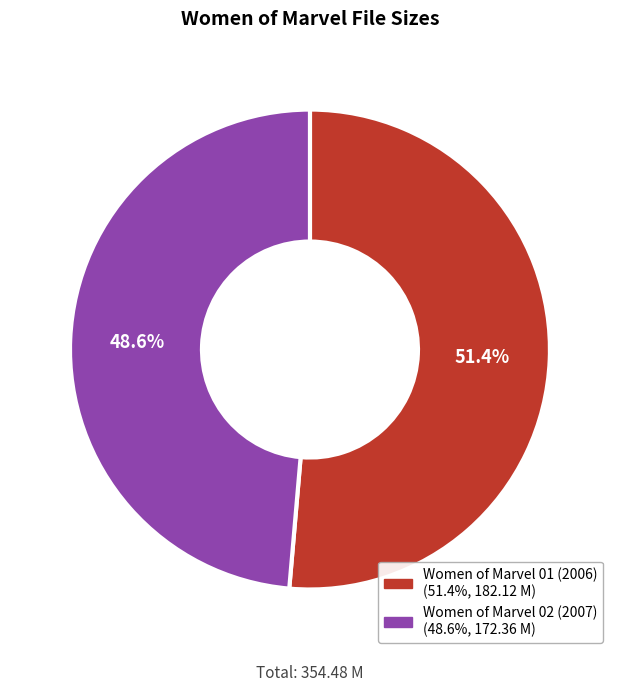

What is the total percentage of Women of Marvel 01 (2006) and Women of Marvel 02 (2007)?

100.0%